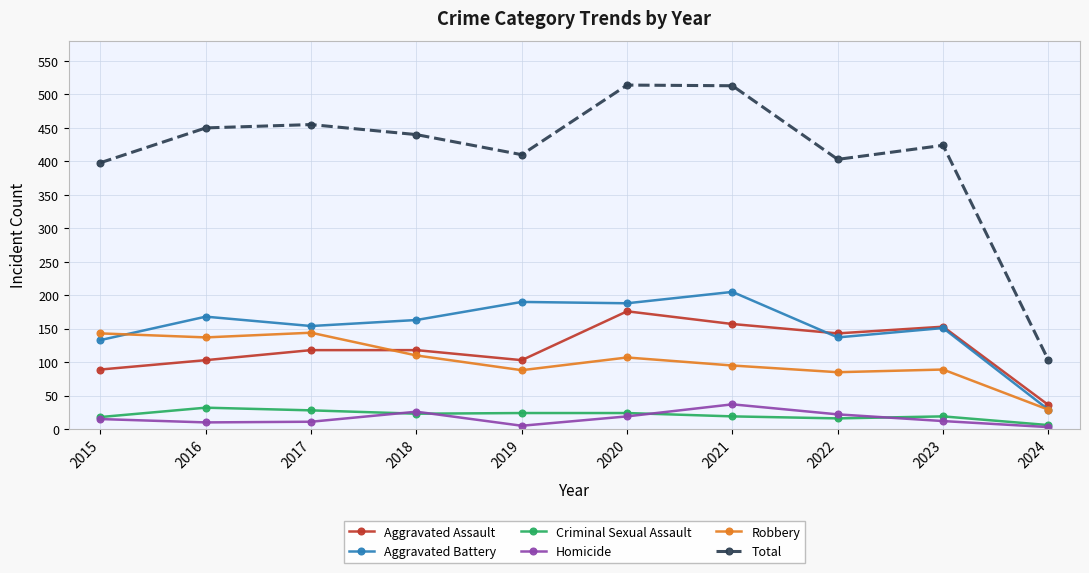

How many interior local peaks does the Total series have?

3